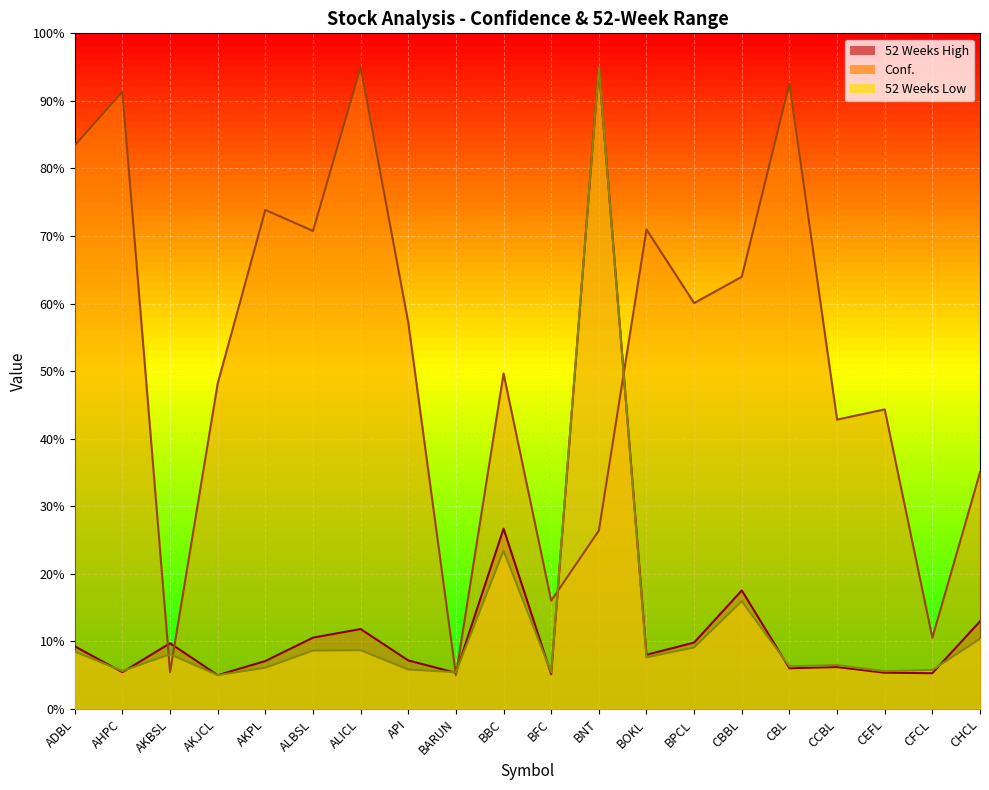

How many values in the 52 Weeks High series are below 8?

10